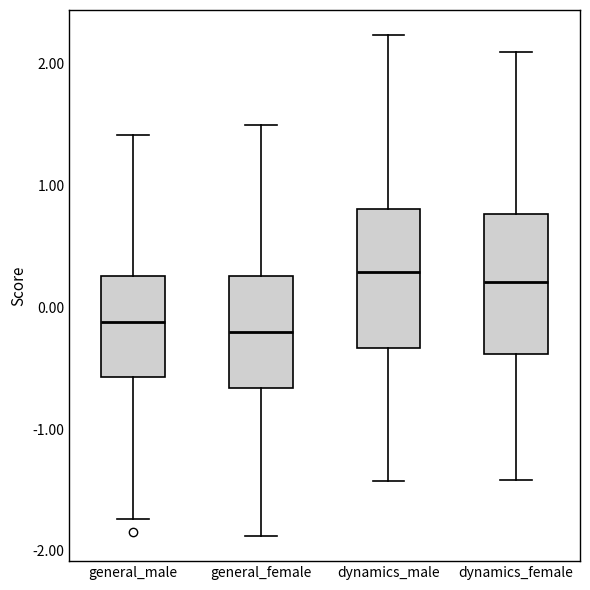

Reading left to right, read every box against the y-axis: the position of its median line, the range the box covers, and the ends of its whiskers. The values are not printed on the chart, so give them approximately, as read against the axis.

general_male: median -0.1, box -0.6 to 0.3, whiskers -1.7 to 1.4
general_female: median -0.2, box -0.7 to 0.3, whiskers -1.9 to 1.5
dynamics_male: median 0.3, box -0.3 to 0.8, whiskers -1.4 to 2.2
dynamics_female: median 0.2, box -0.4 to 0.8, whiskers -1.4 to 2.1